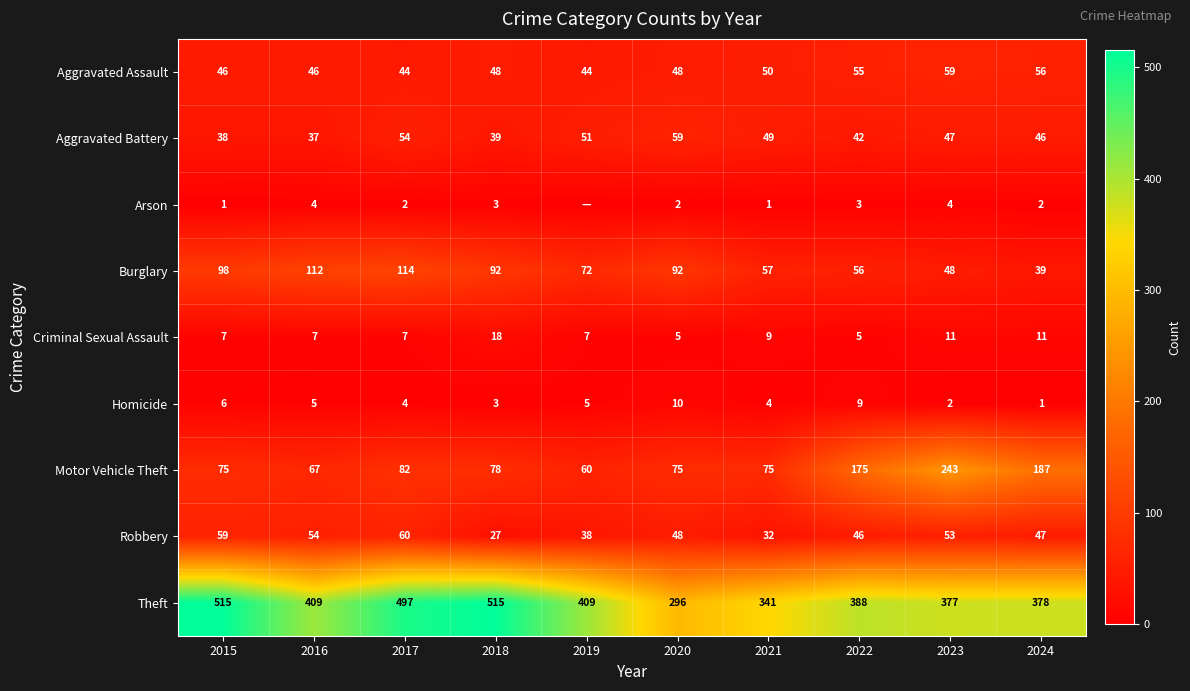

At 2015, list the series in order from smallest to largest.

Arson, Homicide, Criminal Sexual Assault, Aggravated Battery, Aggravated Assault, Robbery, Motor Vehicle Theft, Burglary, Theft